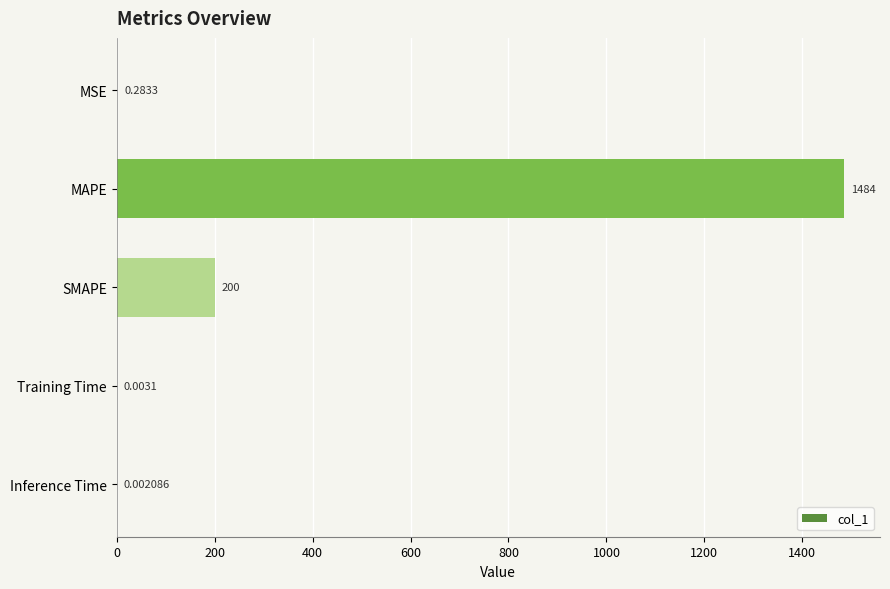

Which category has the highest value across all series?

MAPE